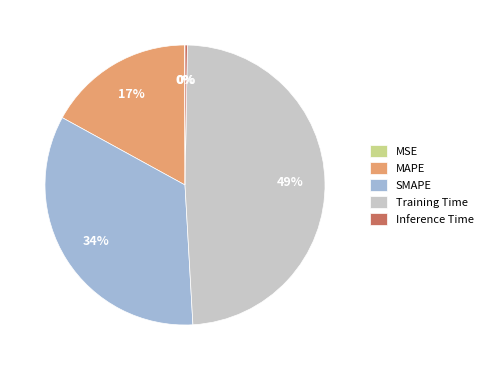

Is there a majority slice in this chart?

No